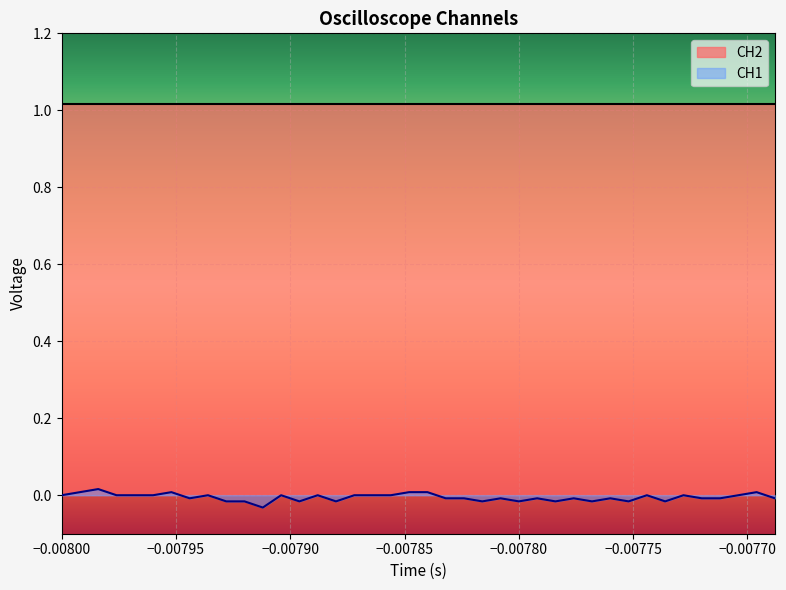

How many interior local valleys (lower than both neighbors) does the data have?

10